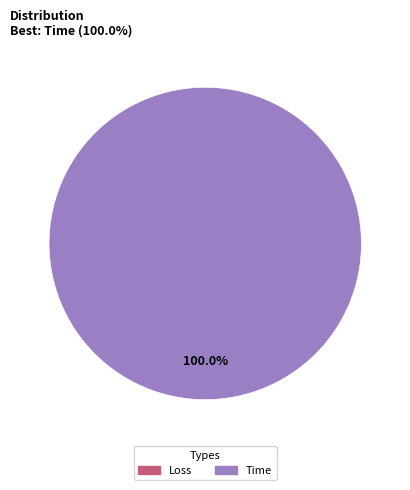

To the nearest percent, what is the combined percentage of Loss and Time?

100%